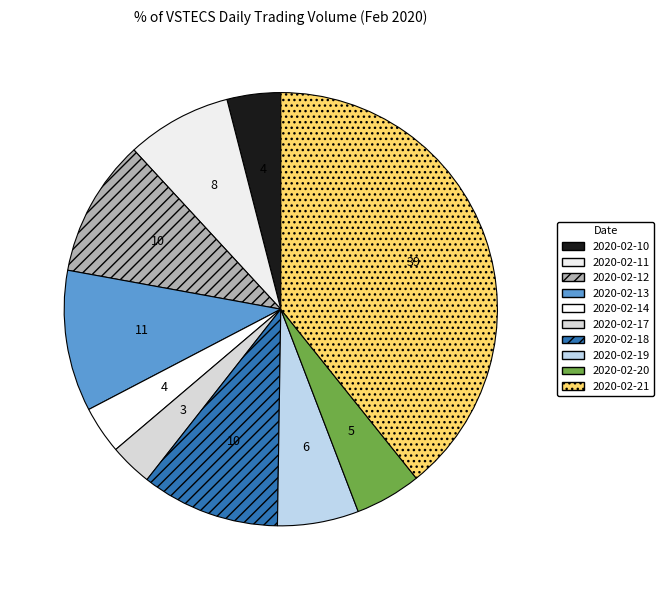

Count the number of slices in the pie.

10